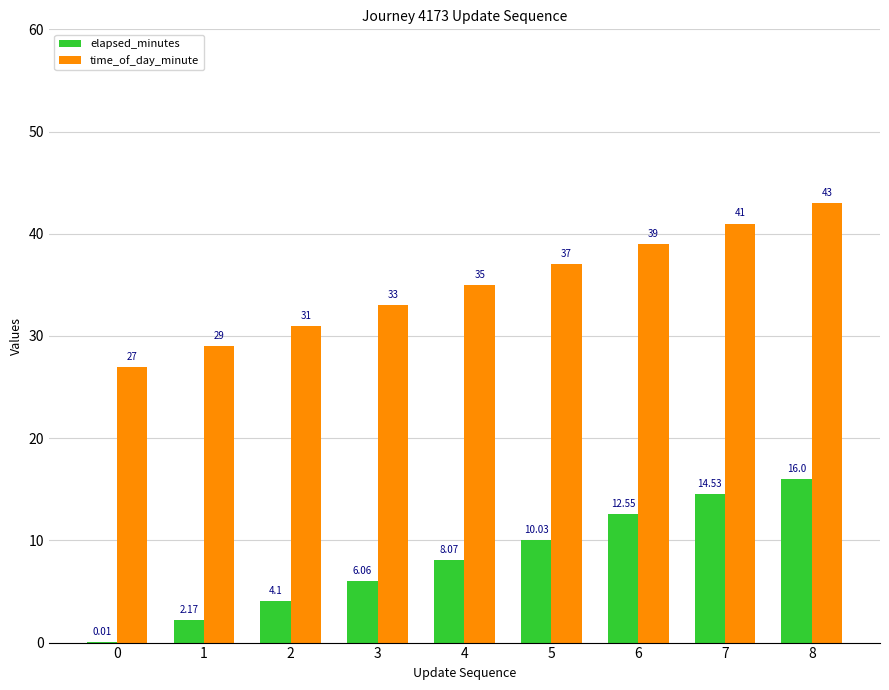

Is the value of elapsed_minutes at 3 greater than the value of time_of_day_minute at 4?

No